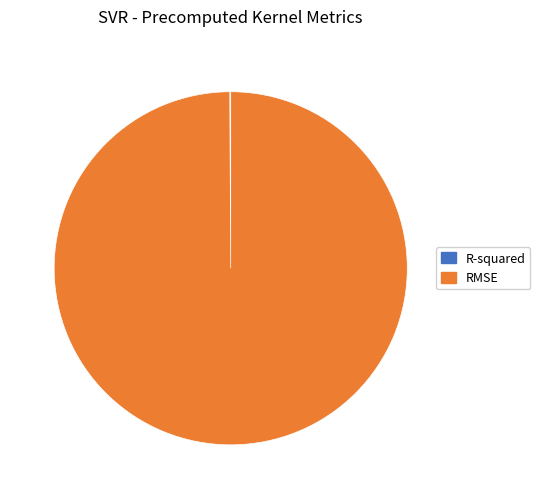

True or false: RMSE accounts for 100% of the total.

True